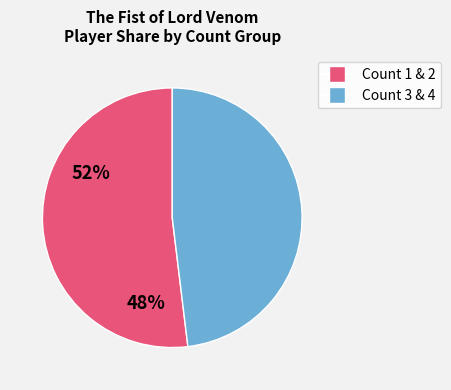

Does any single category account for the majority?

Yes